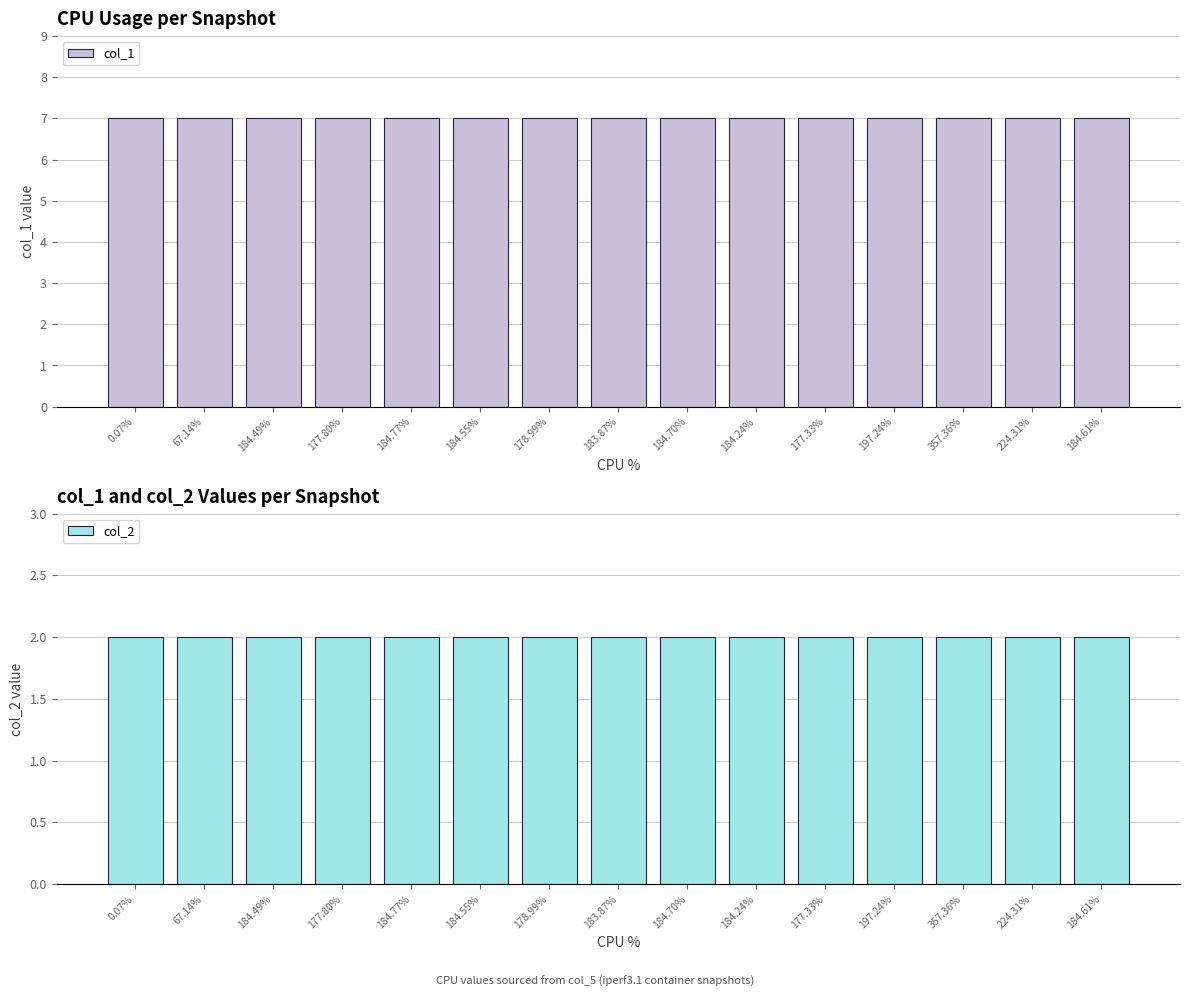

What is the value of the col_1 bar at the 7th from the left?

7